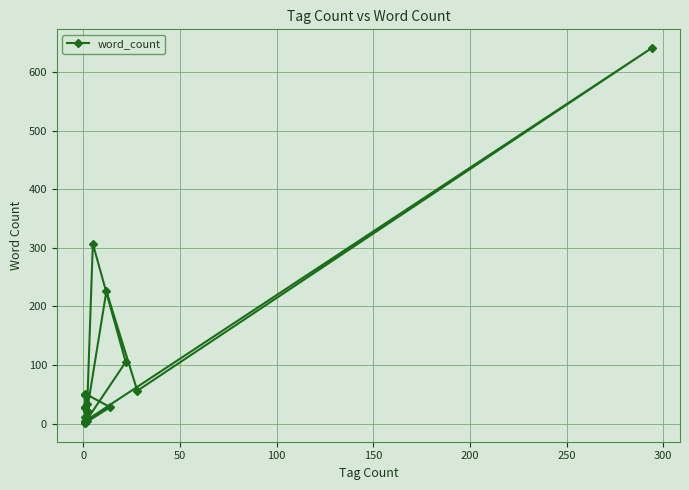

Does the chart have visible grid lines?

Yes